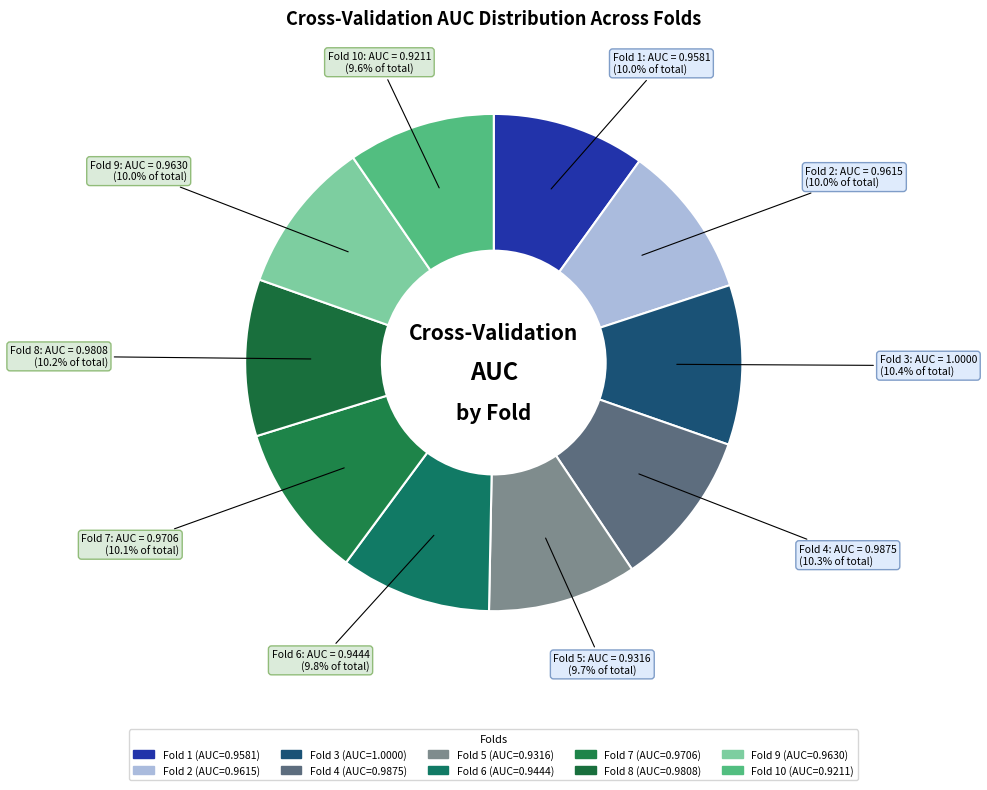

To the nearest percent, what is the average slice percentage?

10%